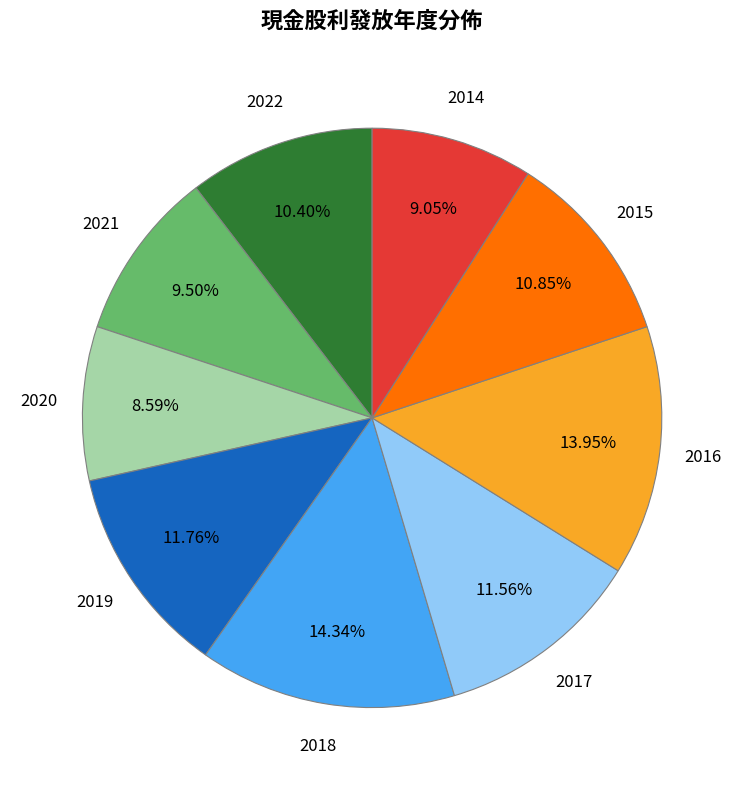

The 2018 slice represents 14% of the pie. True or false?

True